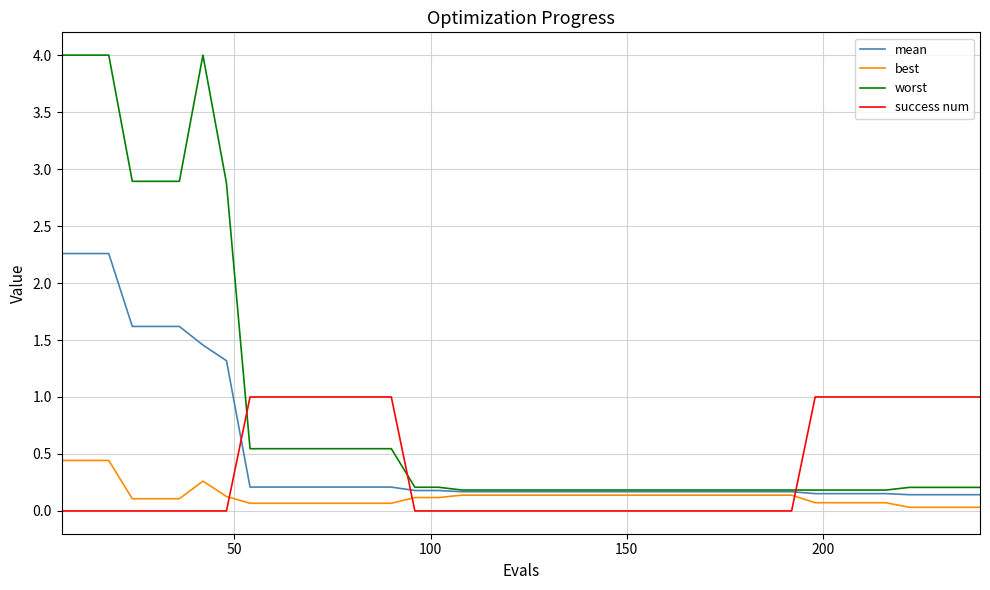

How many times do worst and success num cross each other?

3